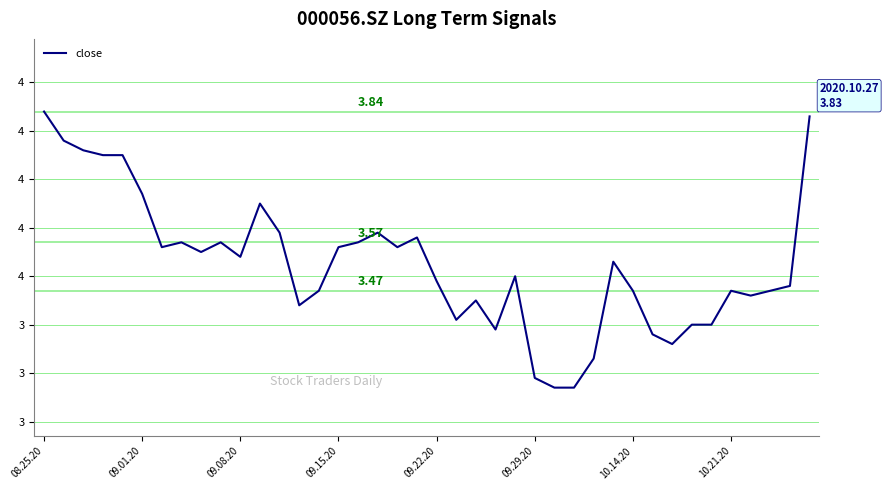

Is this an area chart (filled region under the line)?

No